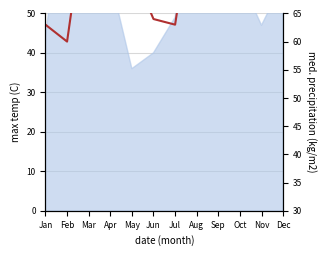

At which category does the chart reach its minimum across all series?

Feb